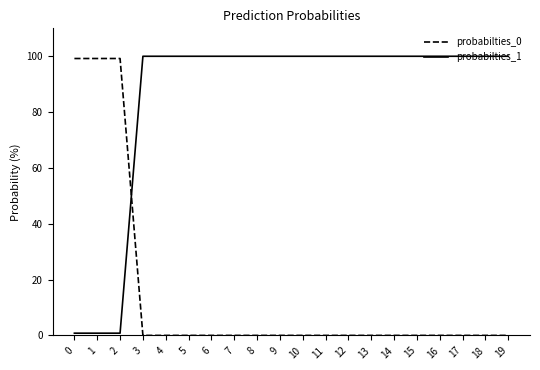

True or false: probabilties_1 and probabilties_0 cross at least once.

True